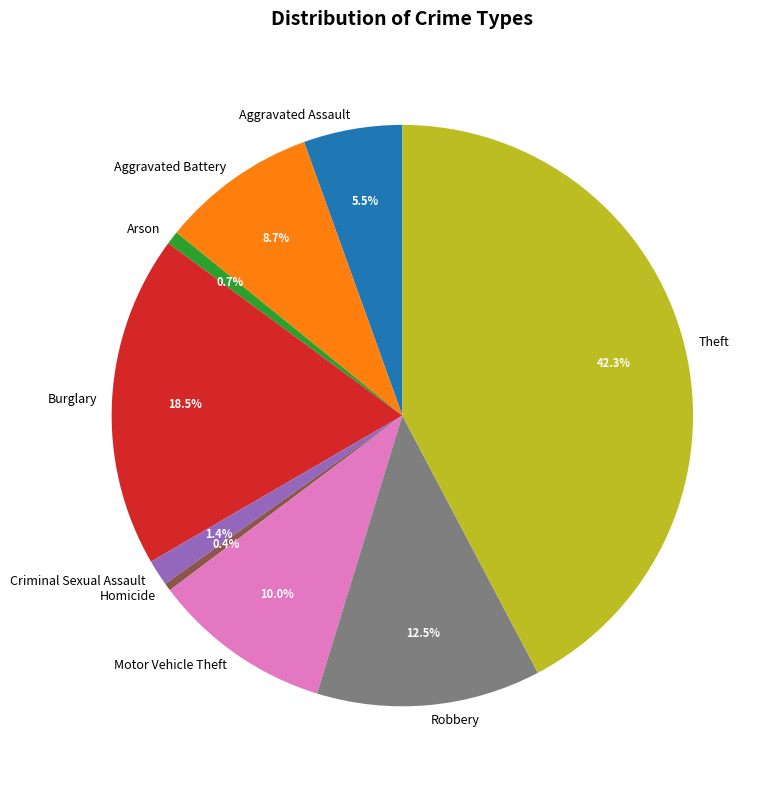

Which category has the biggest portion of the pie?

Theft